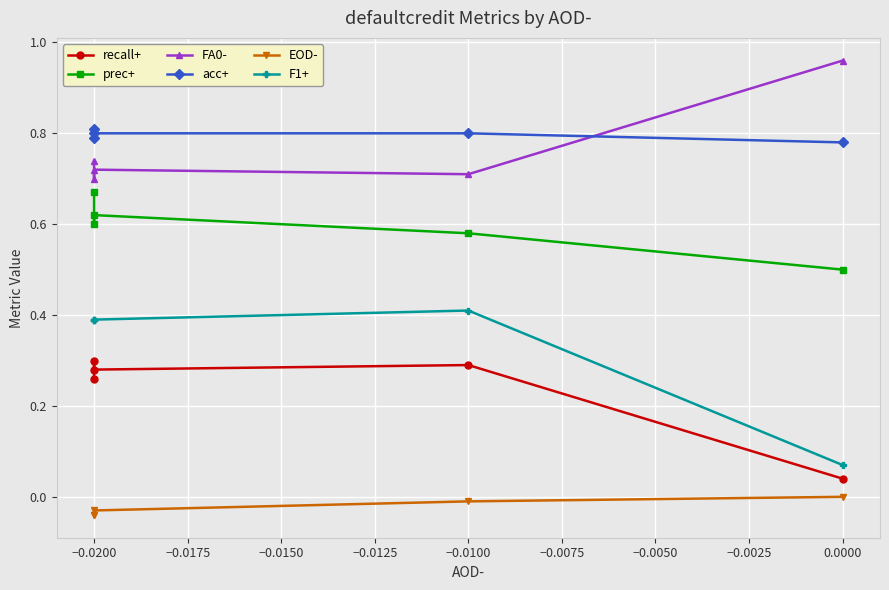

True or false: prec+ and EOD- intersect in this chart.

False